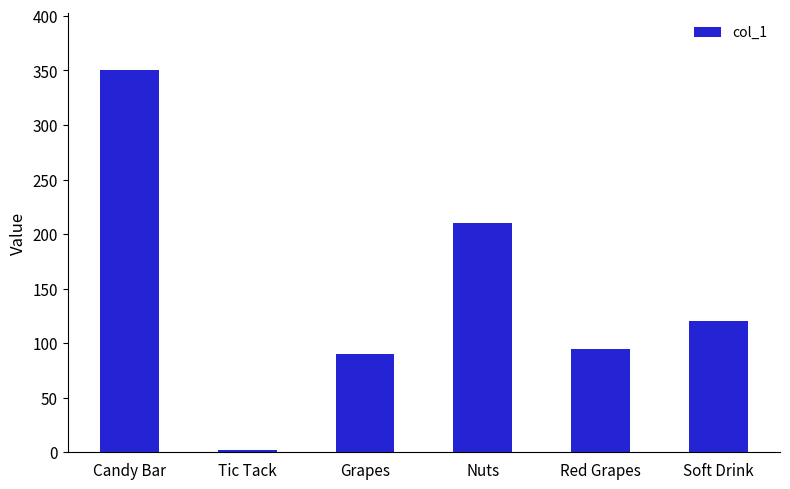

The value at Grapes is 90. True or false?

True